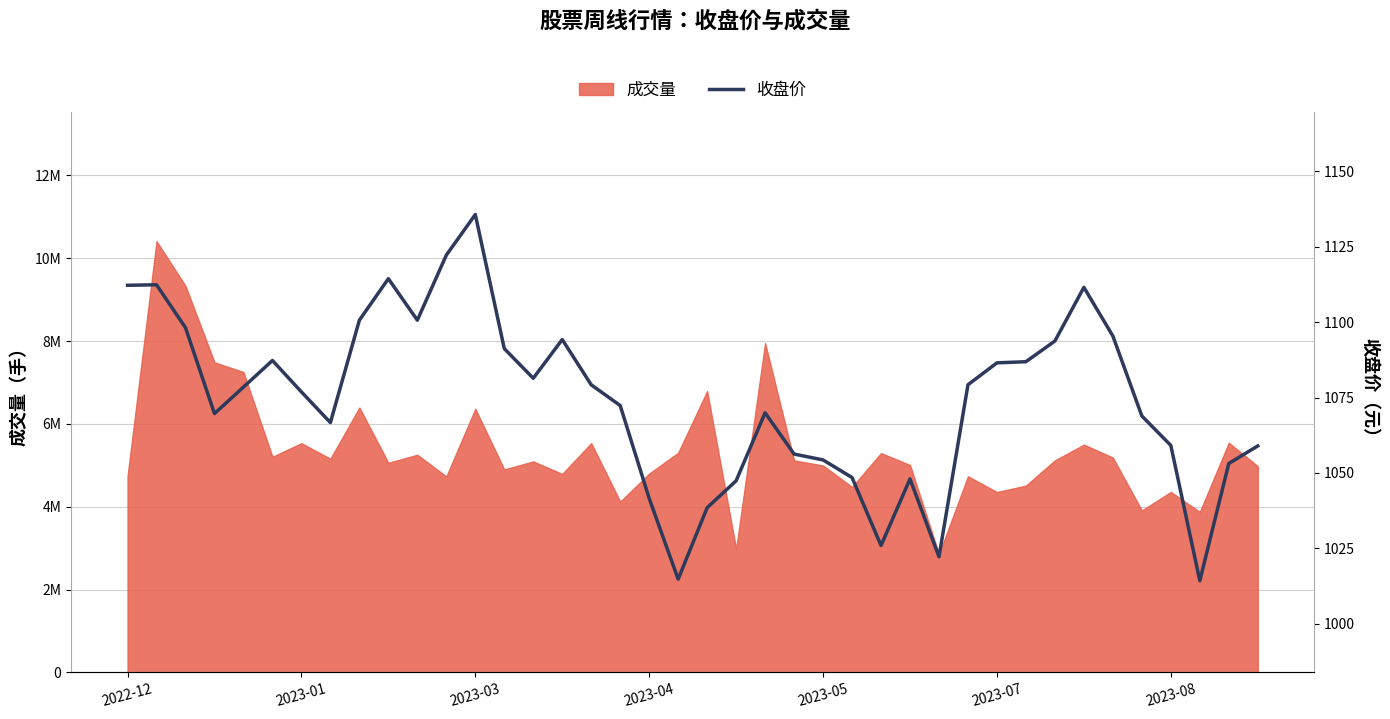

The value at 16 is 1079.2. True or false?

True